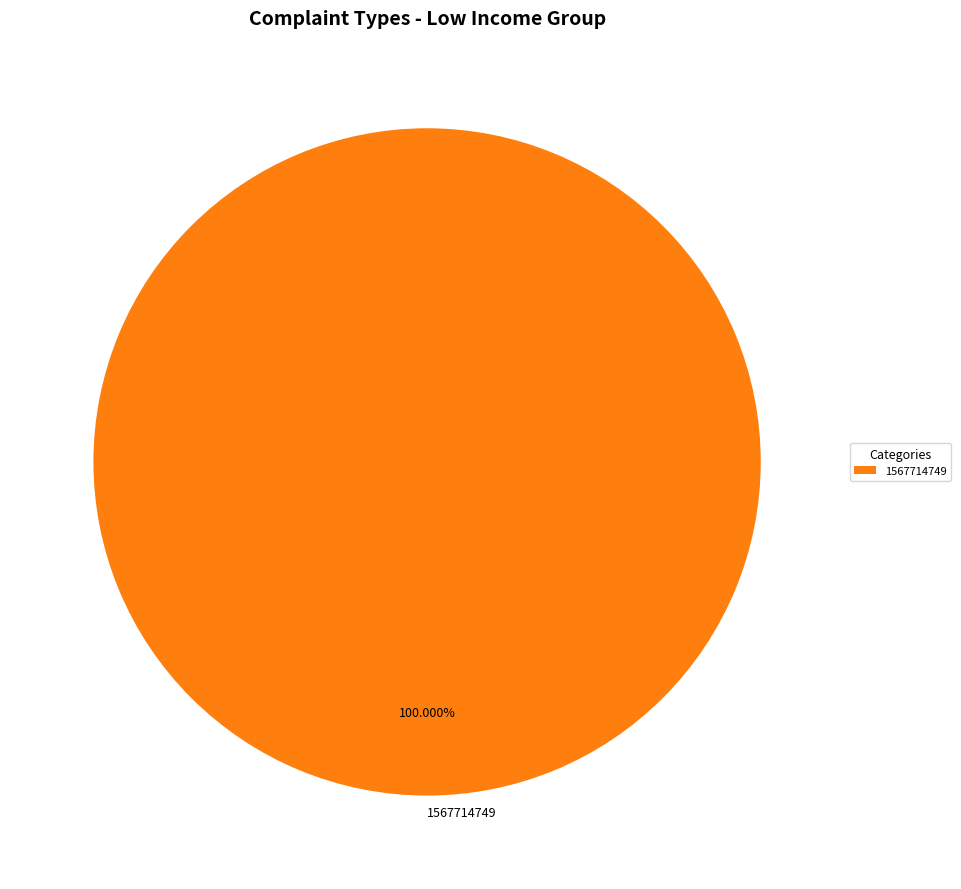

Rank the categories by value from highest to lowest.

1567714749